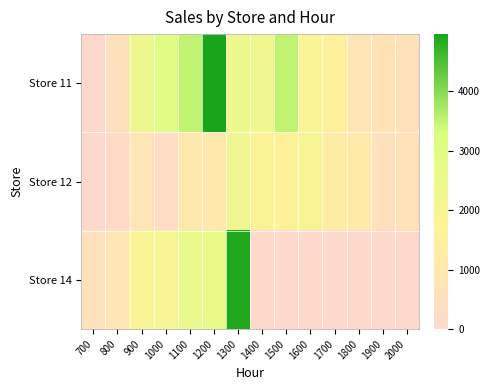

At how many categories does at least one series exceed 658?

12